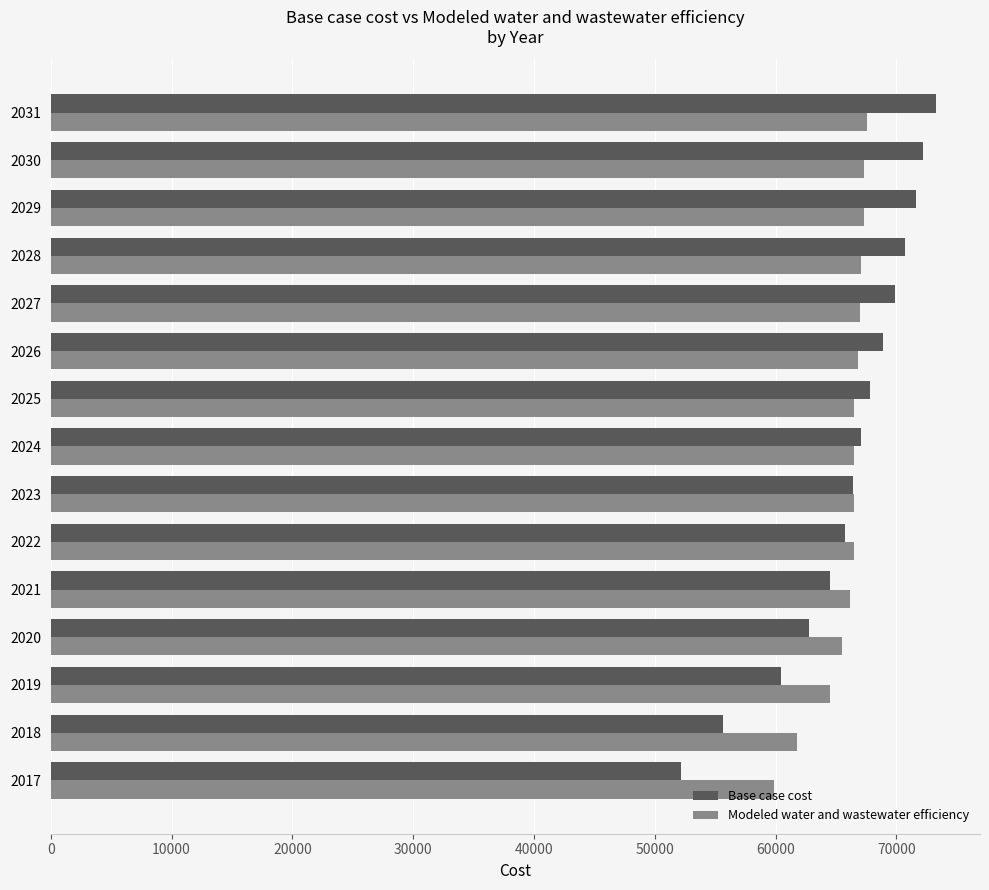

The Base case cost series shows 60490.3 at 2019. True or false?

True